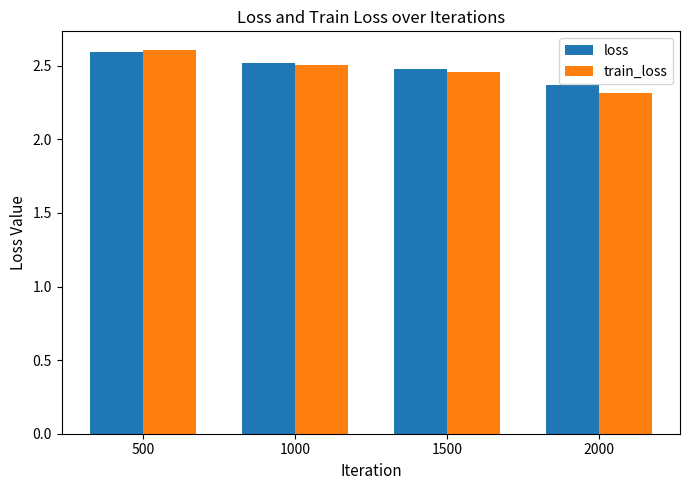

Count the loss values in the range 2 to 3.

4